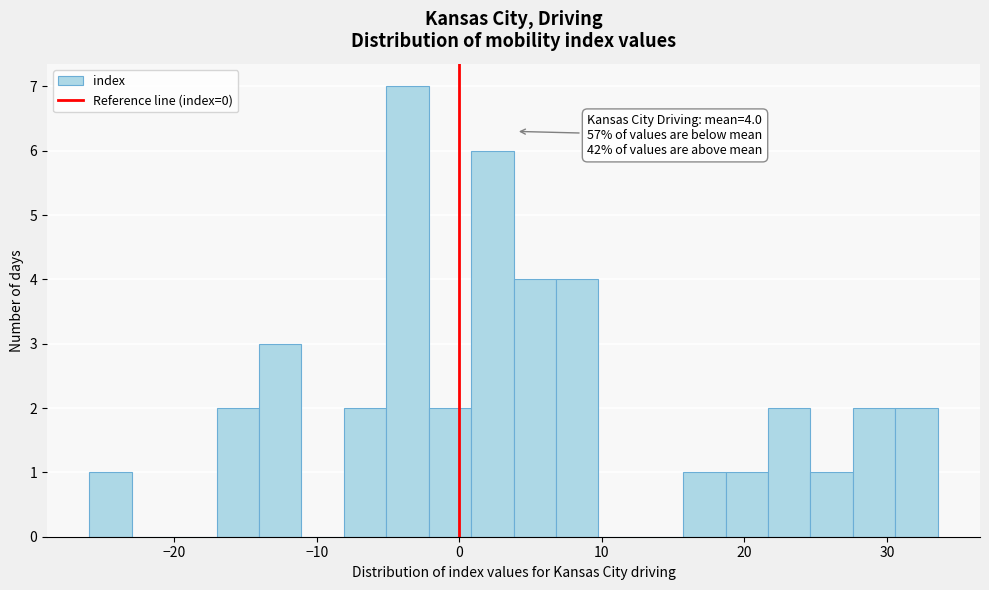

Around what value on the x-axis is the tallest bar? Give the approximate position of its centre, as read against the axis.

-4